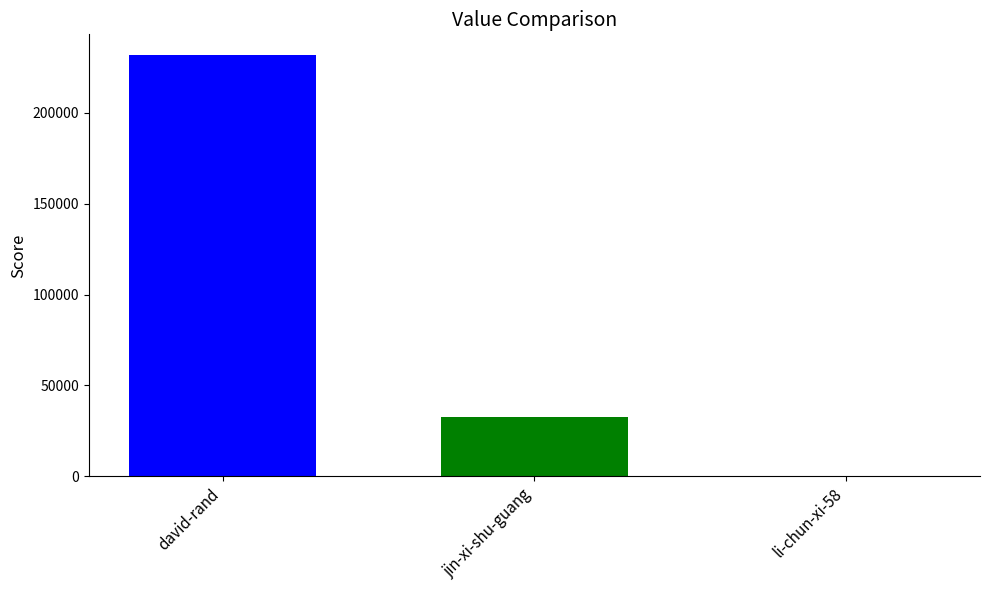

What is the greatest value displayed?

231523